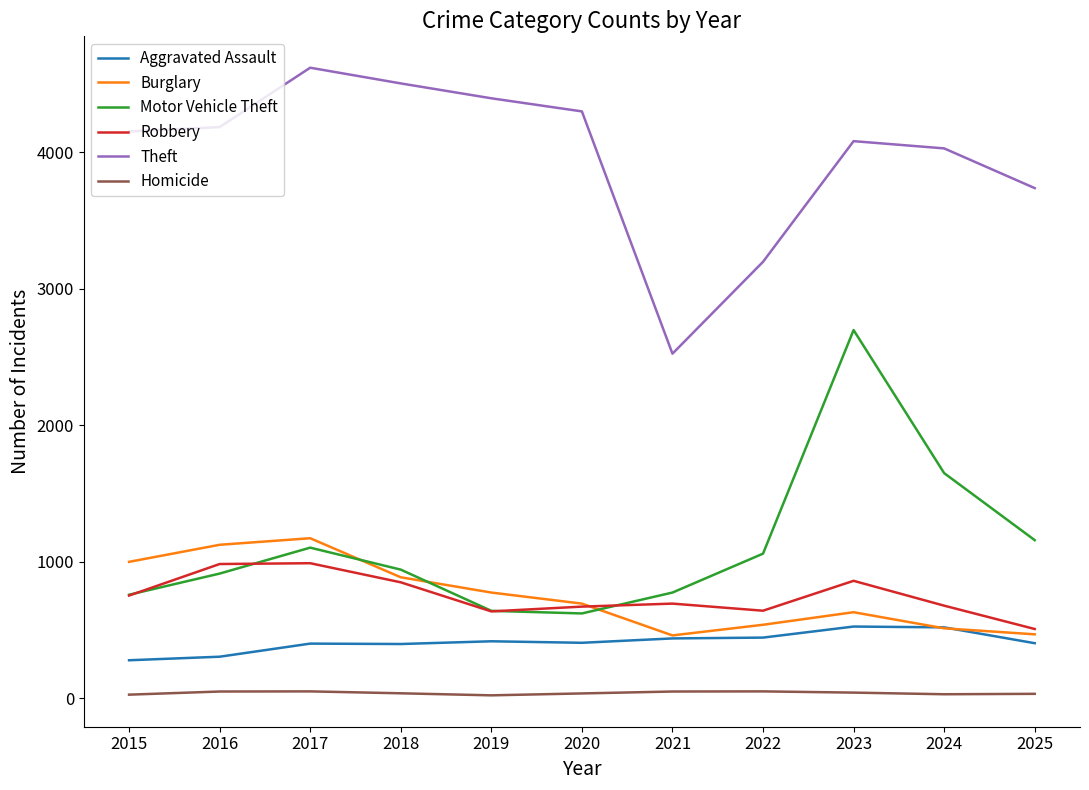

Is the value of Theft at 2019 greater than the value of Aggravated Assault at 2025?

Yes